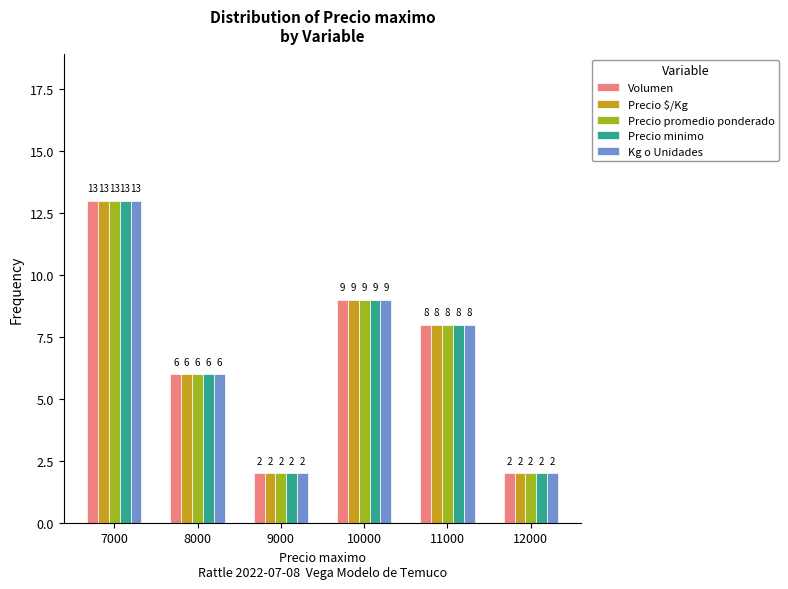

Reading right to left, list all the values displayed in this chart.

Volumen: 12000=2	11000=8	10000=9	9000=2	8000=6	7000=13
Precio $/Kg: 12000=2	11000=8	10000=9	9000=2	8000=6	7000=13
Precio promedio ponderado: 12000=2	11000=8	10000=9	9000=2	8000=6	7000=13
Precio minimo: 12000=2	11000=8	10000=9	9000=2	8000=6	7000=13
Kg o Unidades: 12000=2	11000=8	10000=9	9000=2	8000=6	7000=13